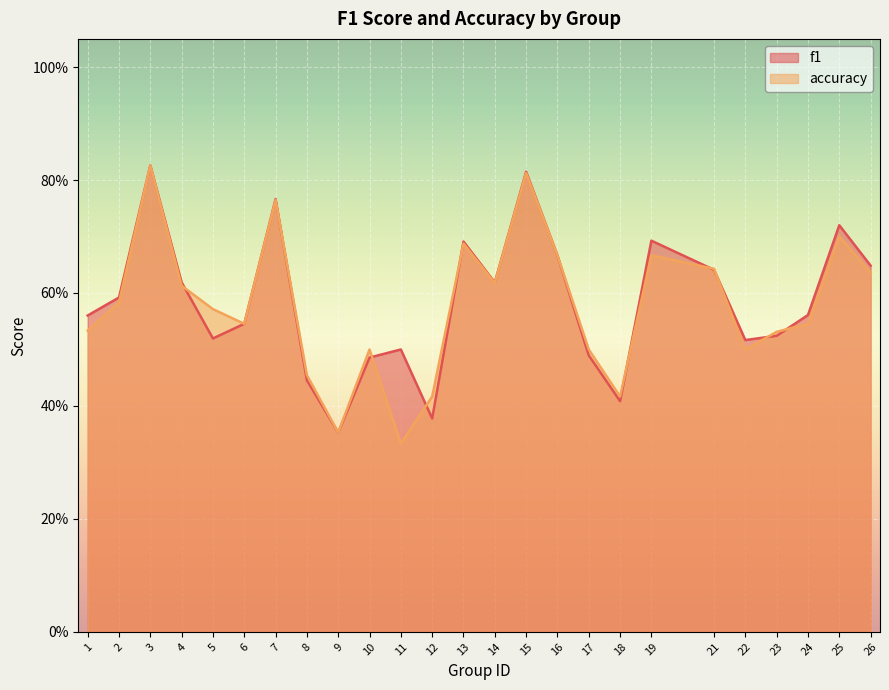

Where is the first local minimum for f1?

5